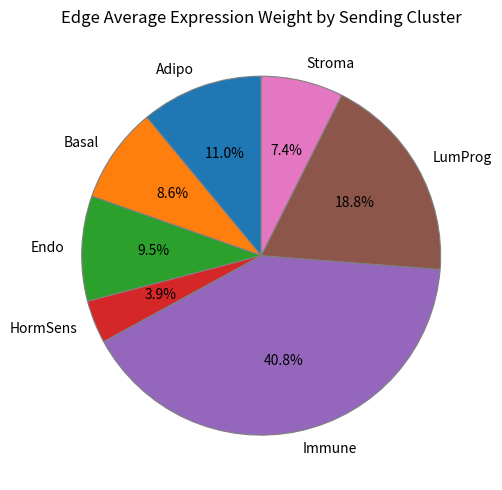

Between Adipo and HormSens, which is larger?

Adipo